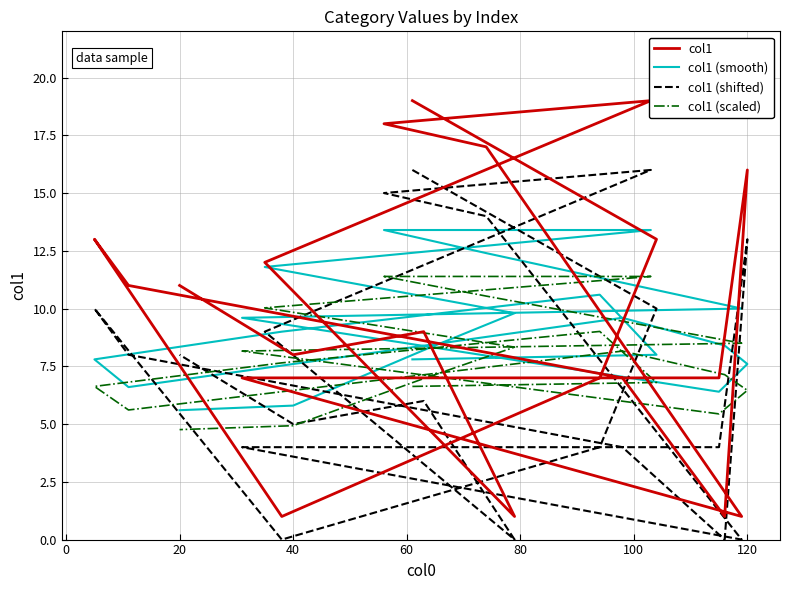

Where is col1 (smooth) nearest to the value 9?

40